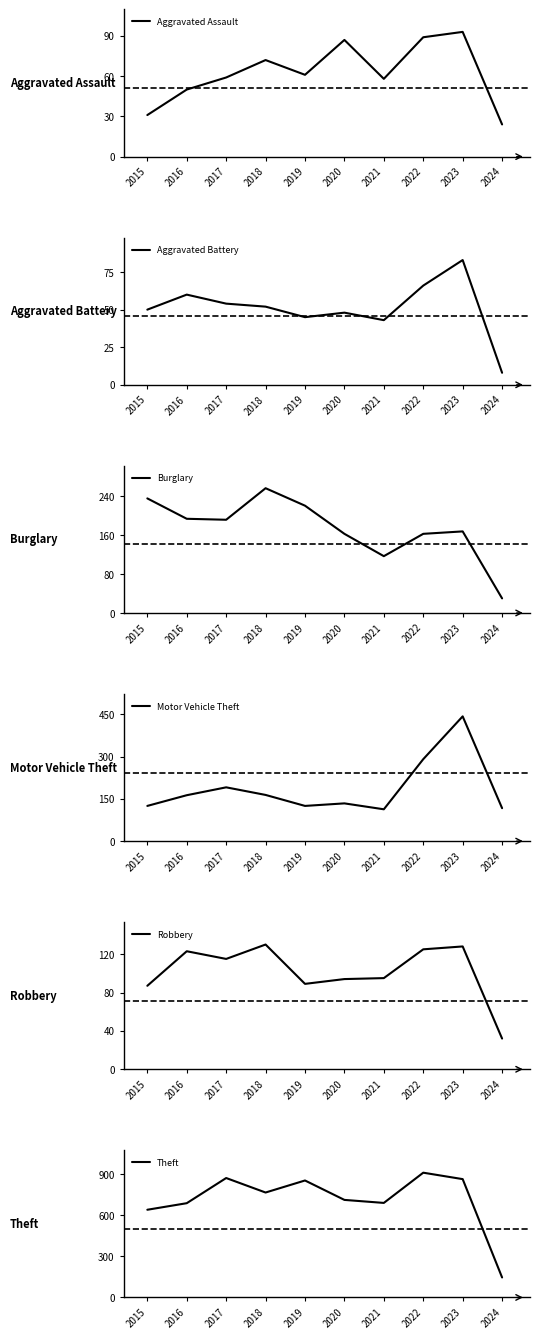

The Theft series shows 912 at 2022. True or false?

True